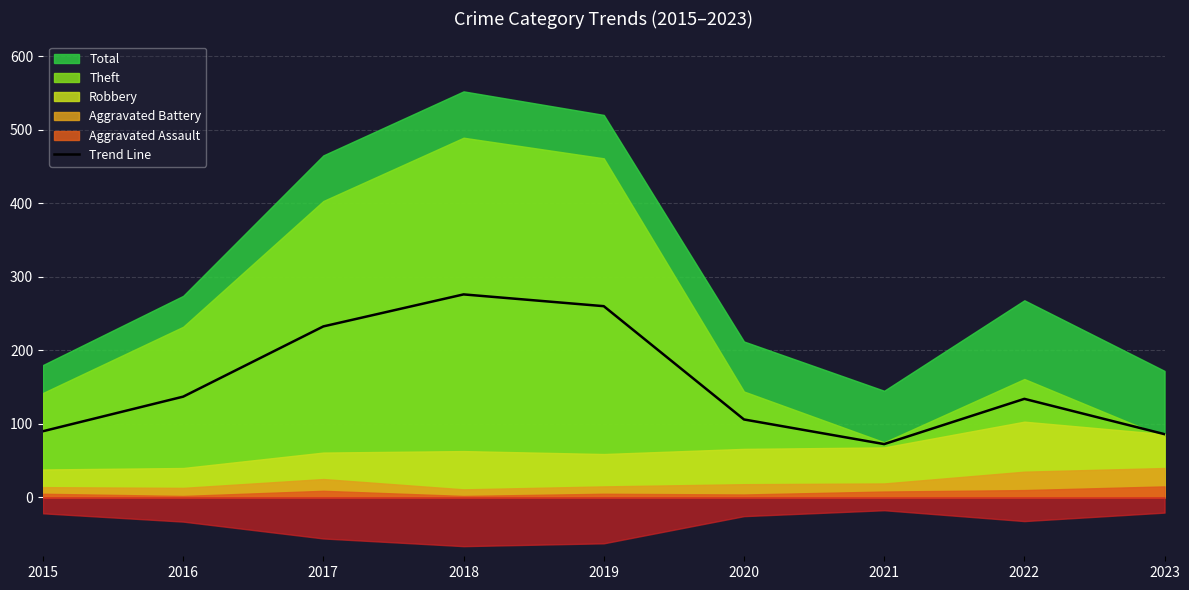

The value at 2019 is 123.1. True or false?

False